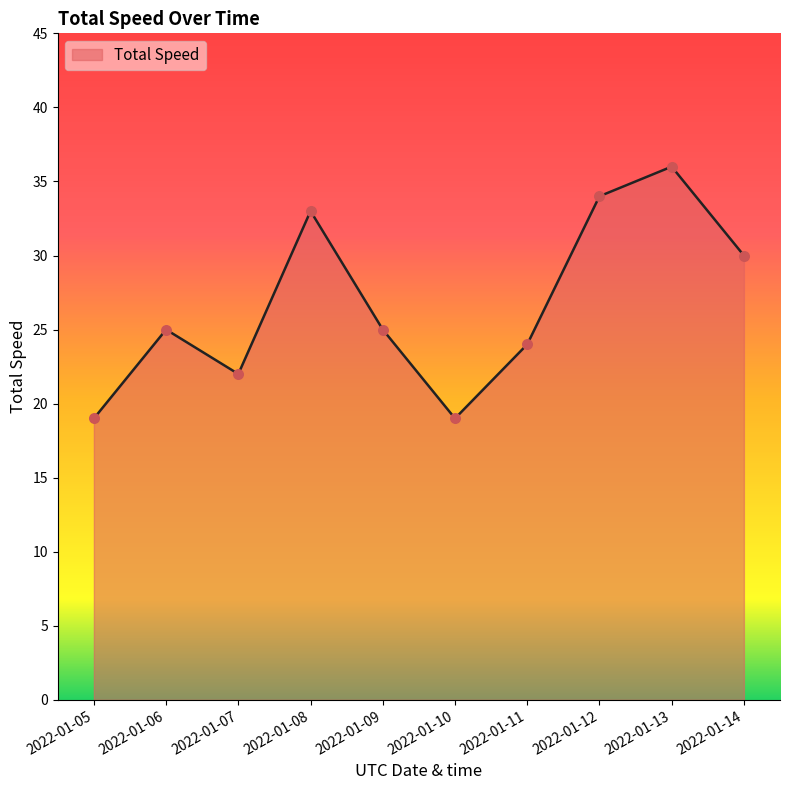

Which has a higher value, 2022-01-10 or 2022-01-13?

2022-01-13